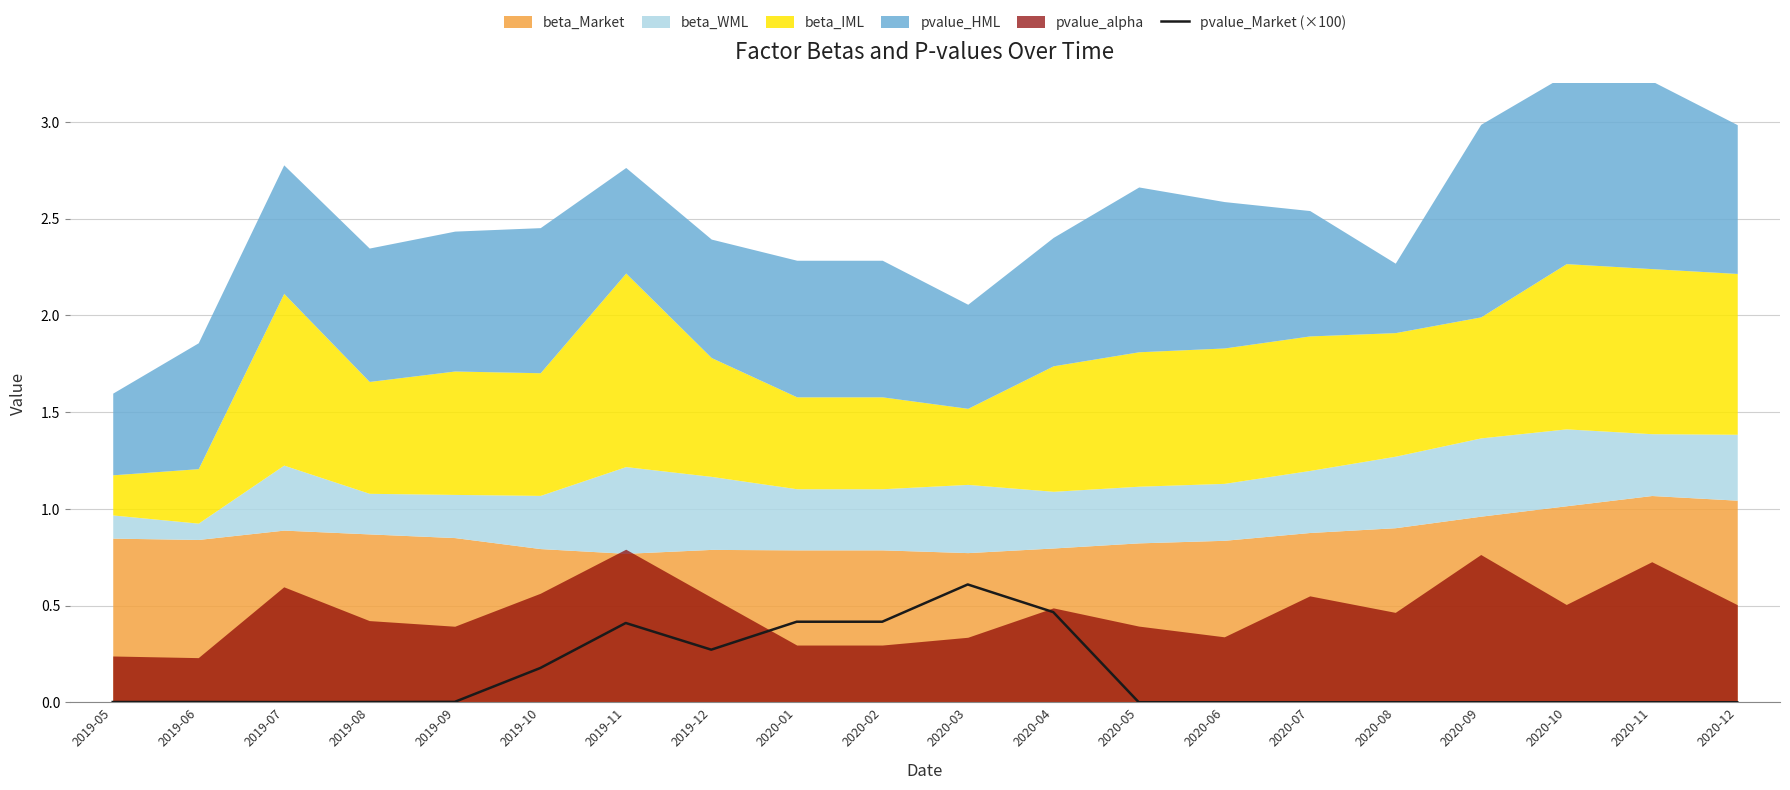

Reading left to right, list all the values displayed in this chart.

0.0	0.0	0.0	0.0	0.0	0.2	0.4	0.3	0.4	0.4	0.6	0.5	0.0	0.0	0.0	0.0	0.0	0.0	0.0	0.0